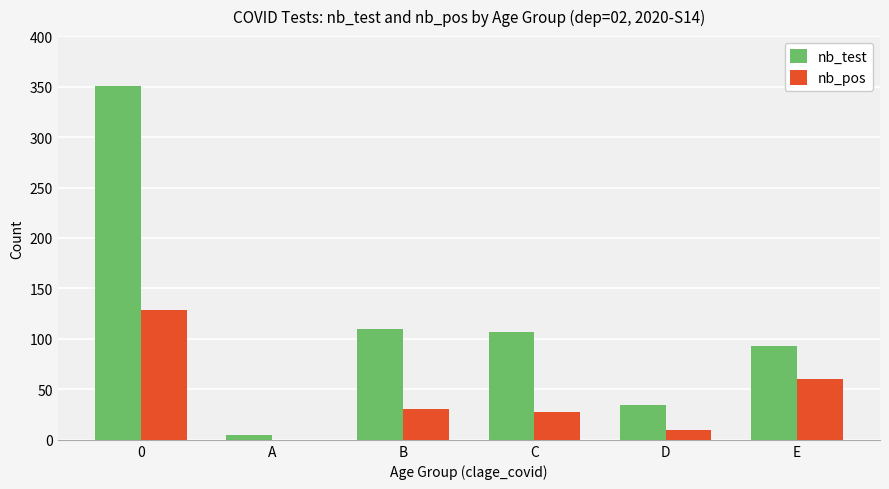

Reading left to right, extract all data points from this chart.

nb_test: 351	5	110	107	35	93
nb_pos: 129	0	31	28	10	60